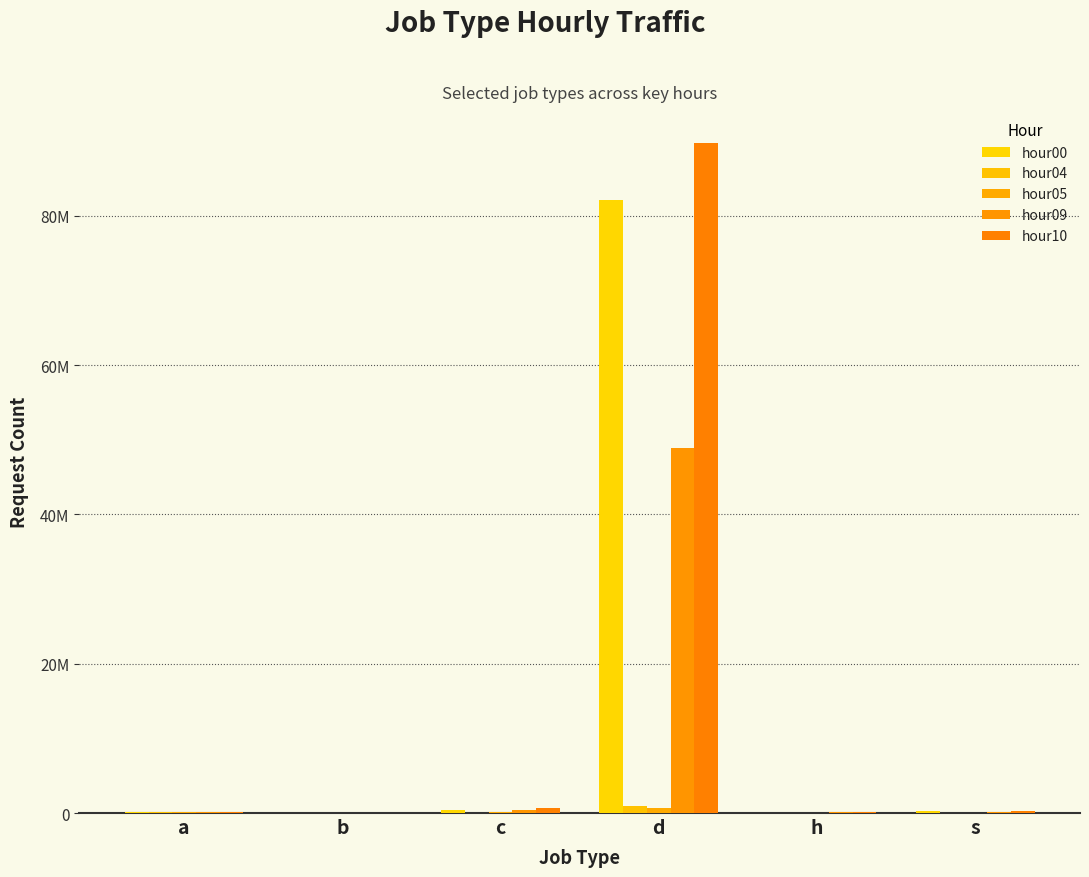

Are the bars grouped side by side (vs. stacked)?

Yes